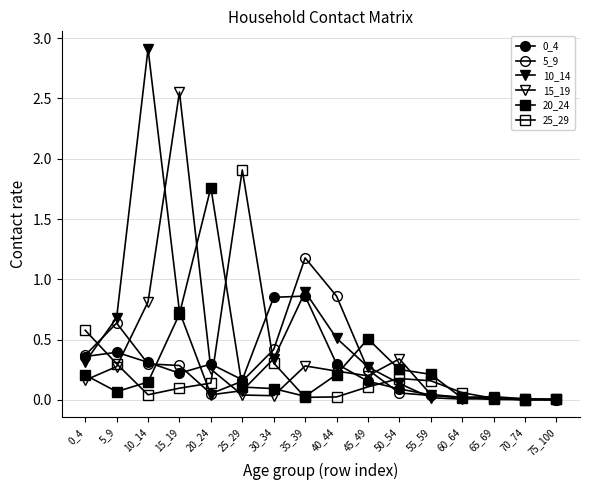

Rank the series at 10_14 from lowest to highest value.

25_29, 20_24, 5_9, 0_4, 15_19, 10_14